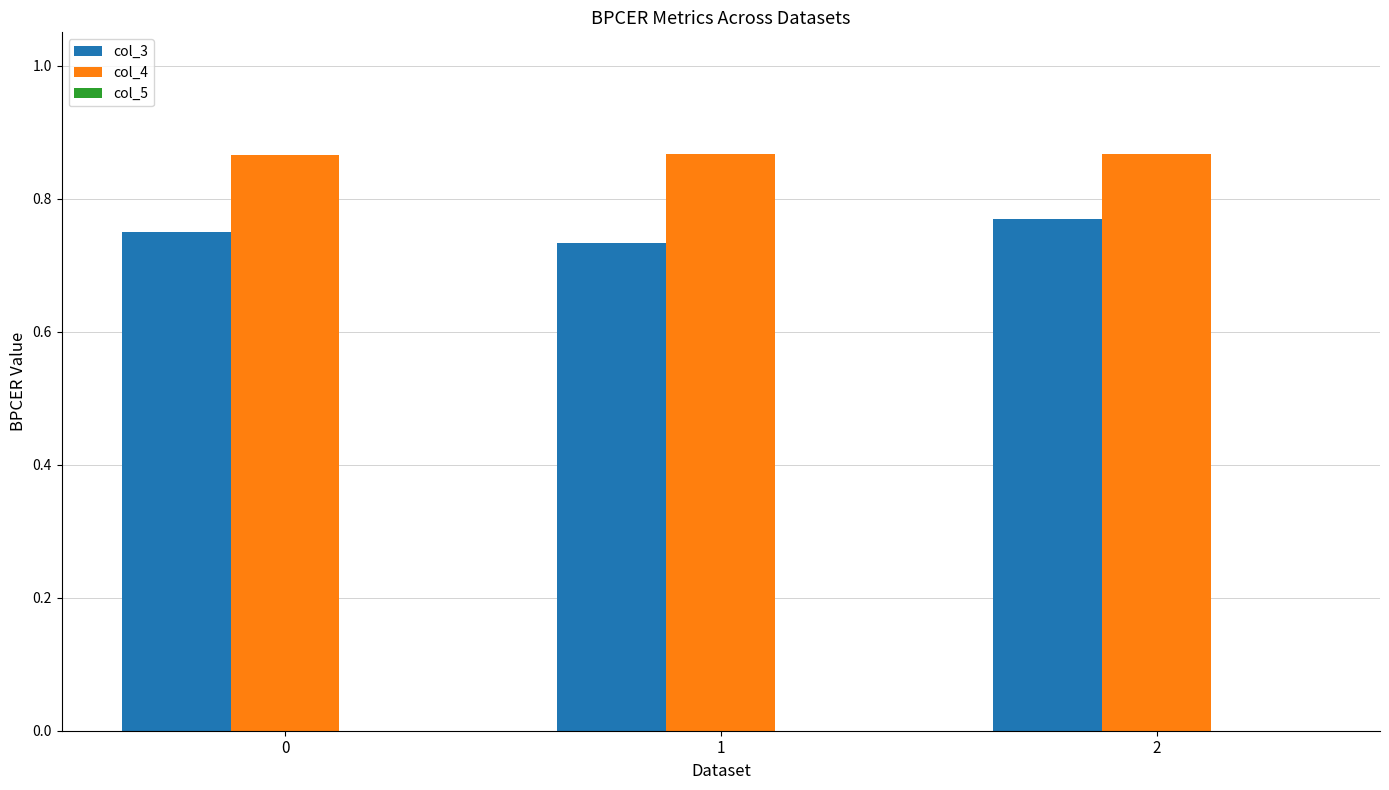

Is it true that col_3 equals 1.1 at 1?

False